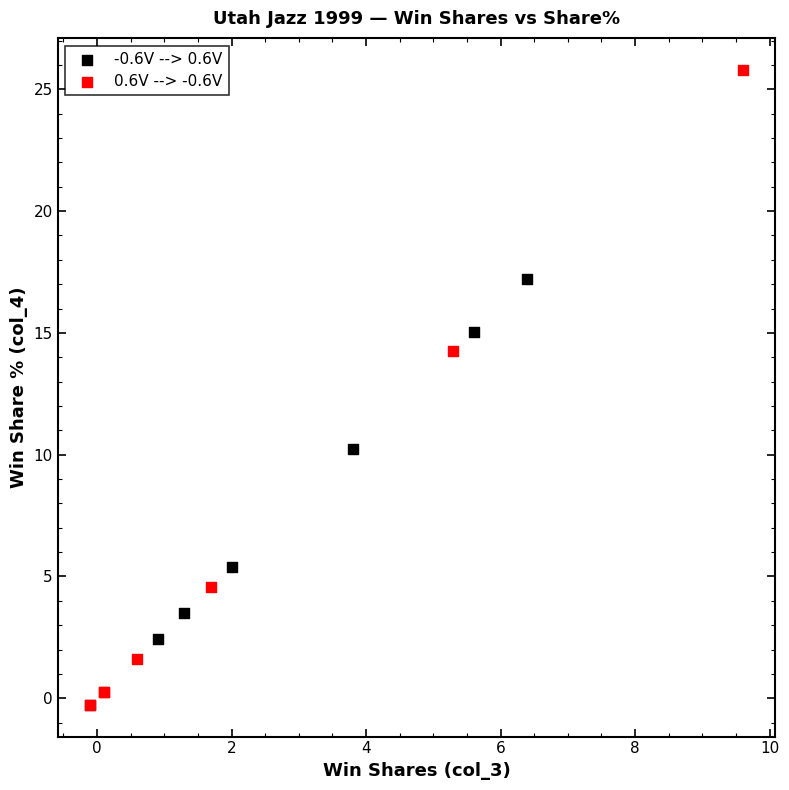

Which series reaches the maximum Y coordinate?

0.6V --> -0.6V